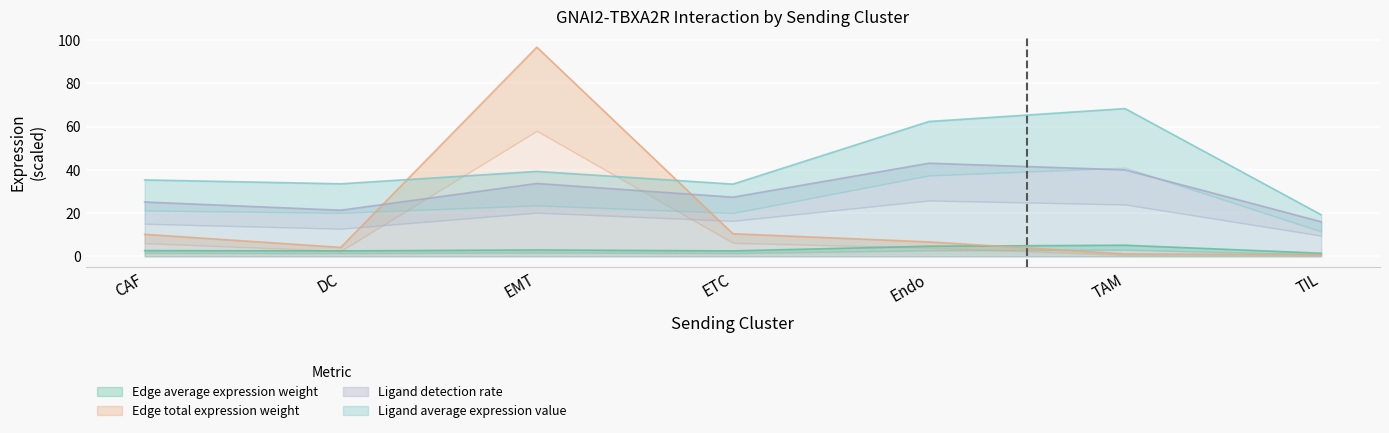

List the series in order of their peak value, highest first.

Edge total expression weight, Ligand average expression value, Ligand detection rate, Edge average expression weight